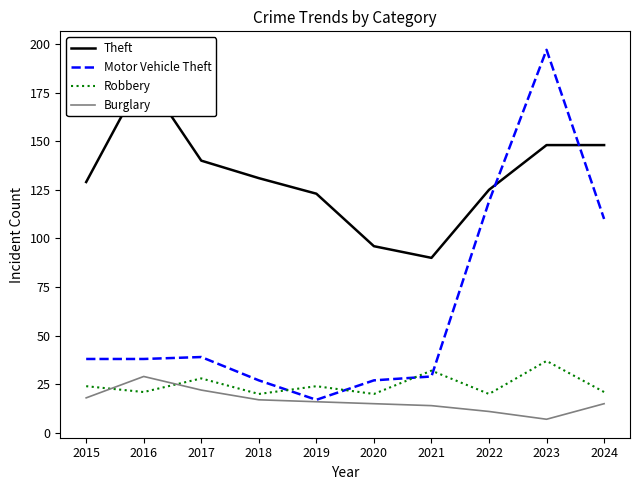

Rank the series by their maximum value, from lowest to highest.

Burglary, Robbery, Theft, Motor Vehicle Theft